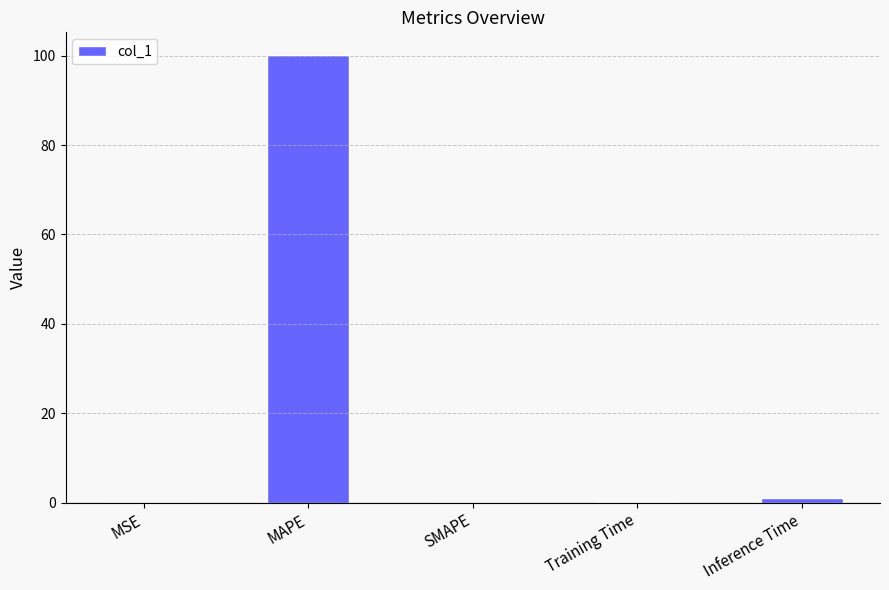

What is the sum of all values?

101.4